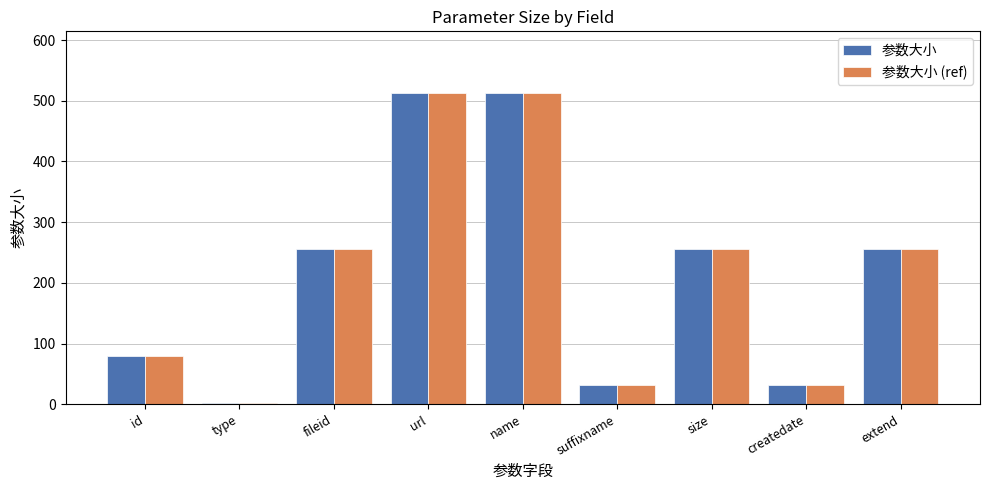

How many bars are there in total?

18